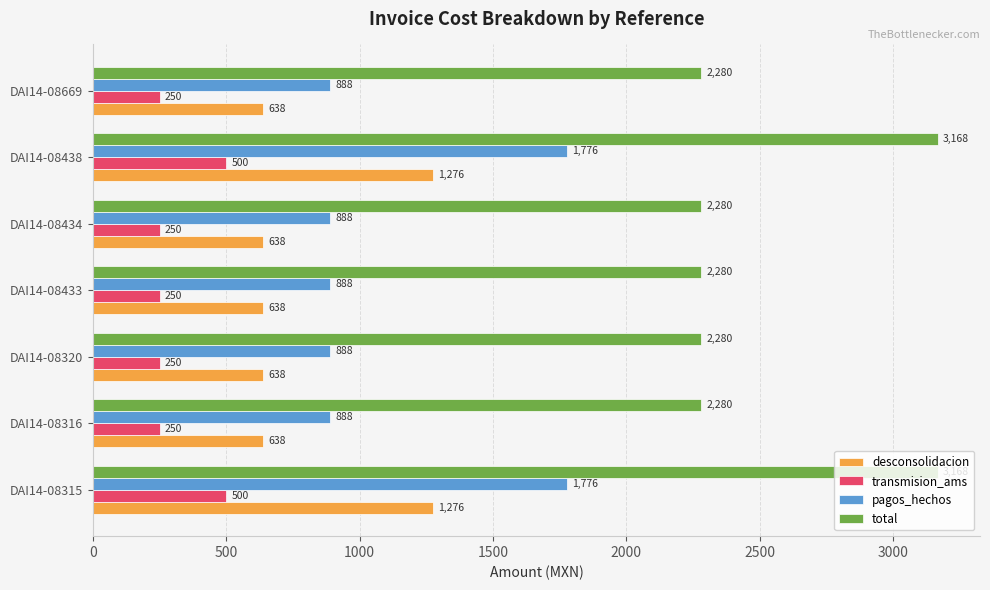

The value of pagos_hechos at DAI14-08669 is 888. True or false?

True